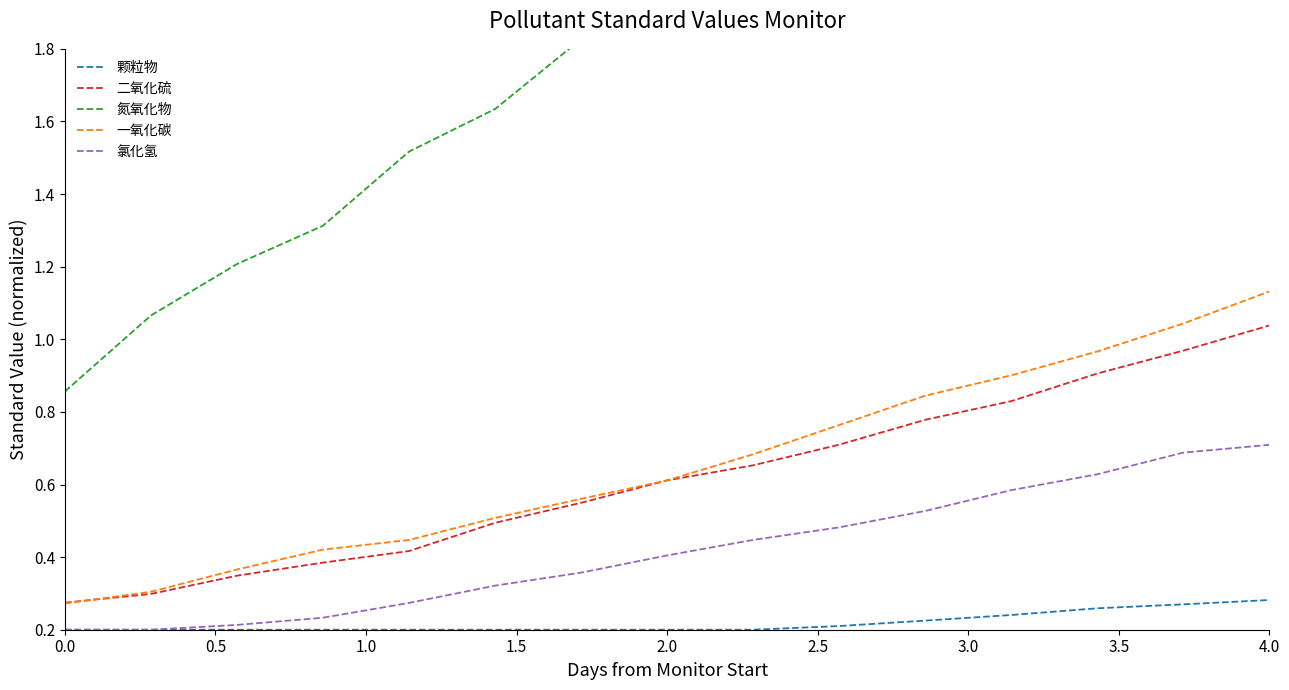

What are all the series names shown in the legend?

颗粒物, 二氧化硫, 氮氧化物, 一氧化碳, 氯化氢